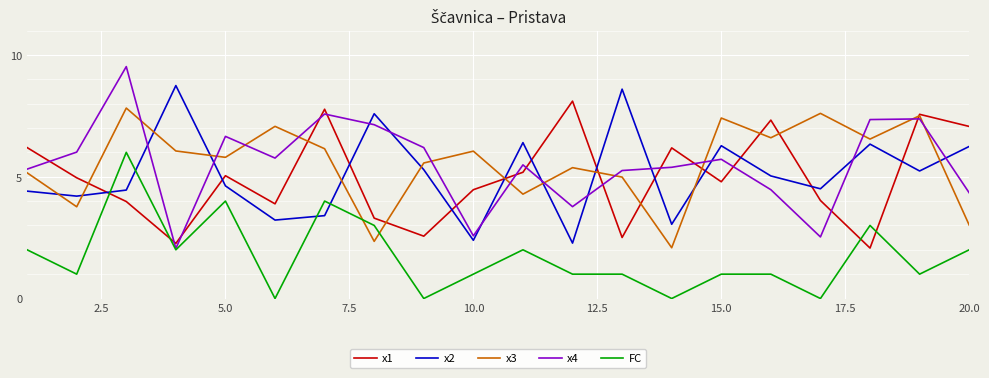

Does the chart display data point markers on the line(s)?

No